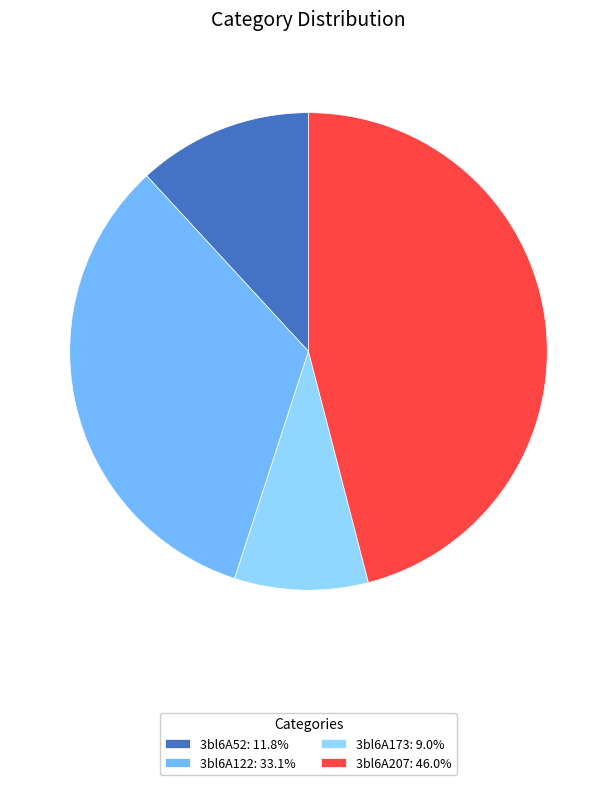

How many segments does this pie chart have?

4